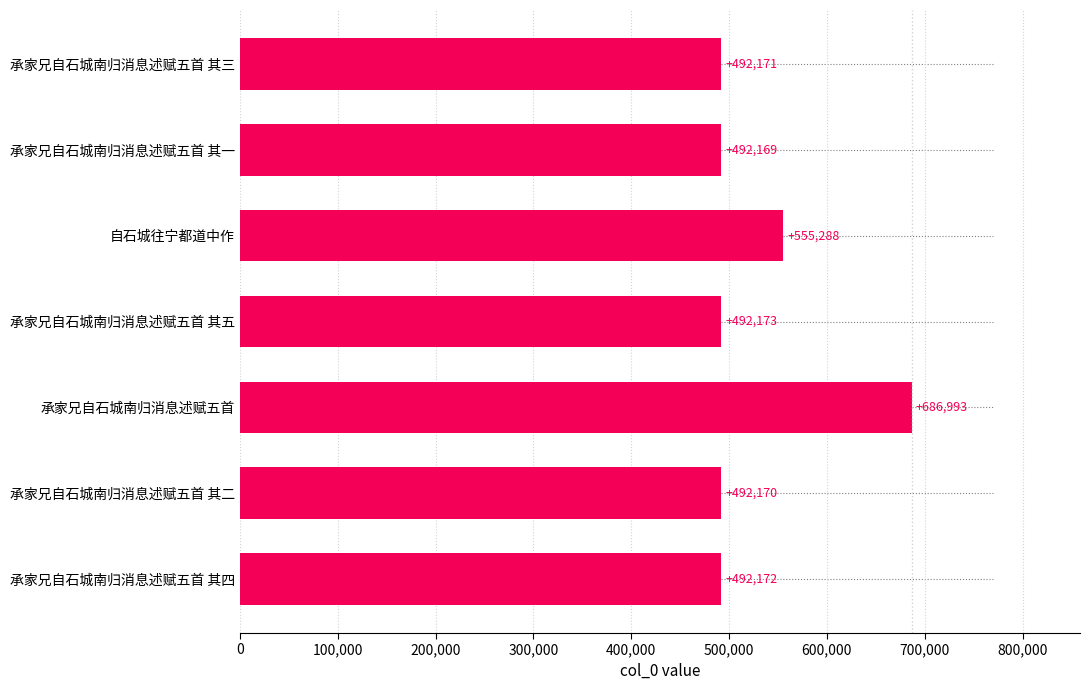

Reading top to bottom, list all the values displayed in this chart.

492171	492169	555288	492173	686993	492170	492172